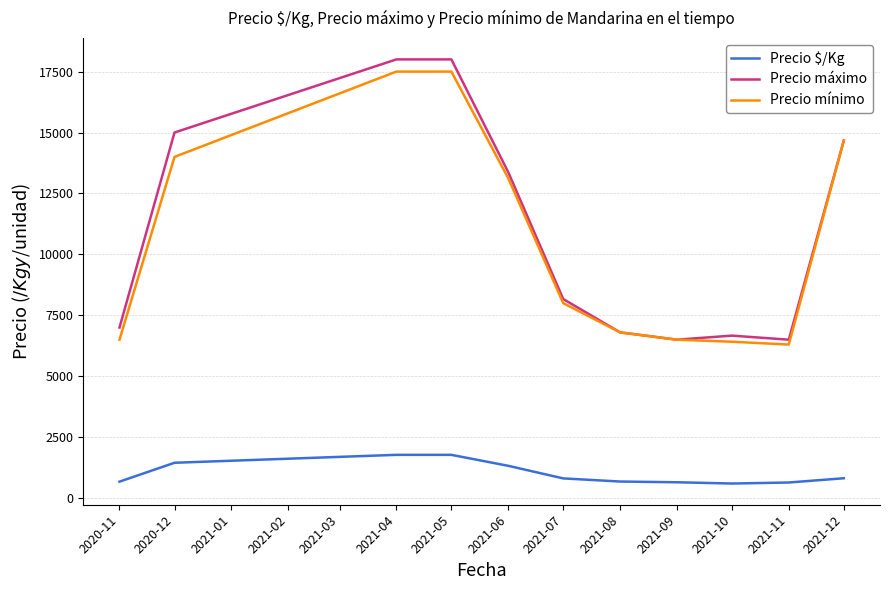

Where does the Precio $/Kg series first go above 808?

2020-12